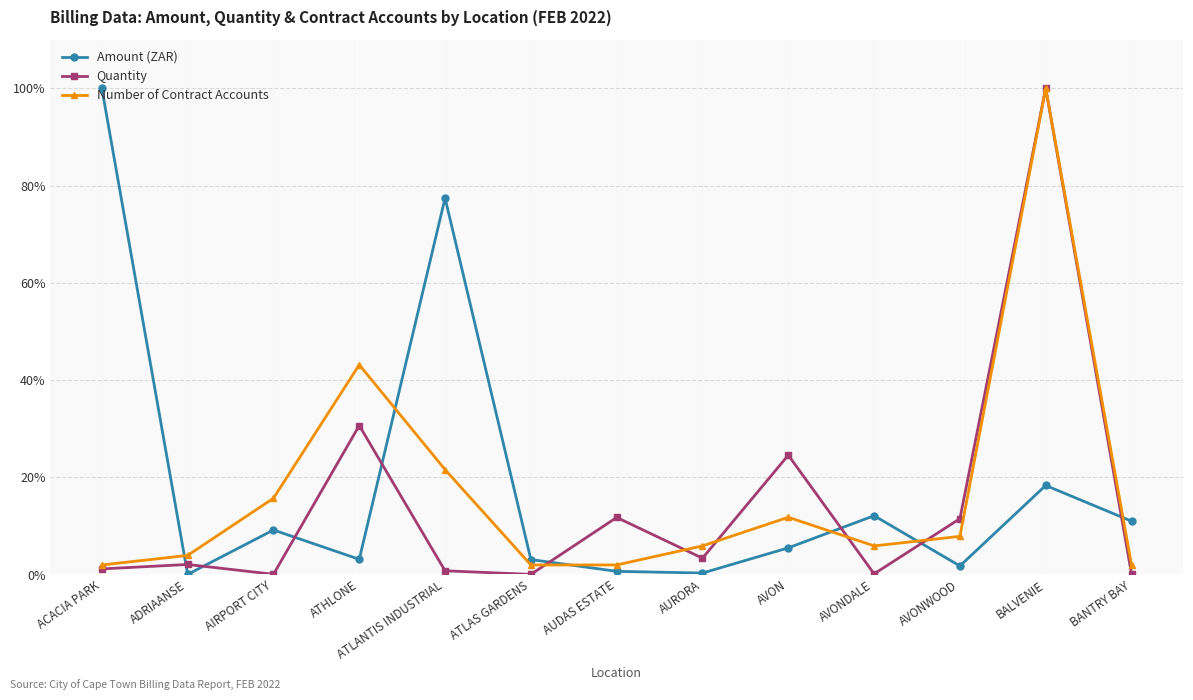

Is this an area chart (filled region under the line)?

No